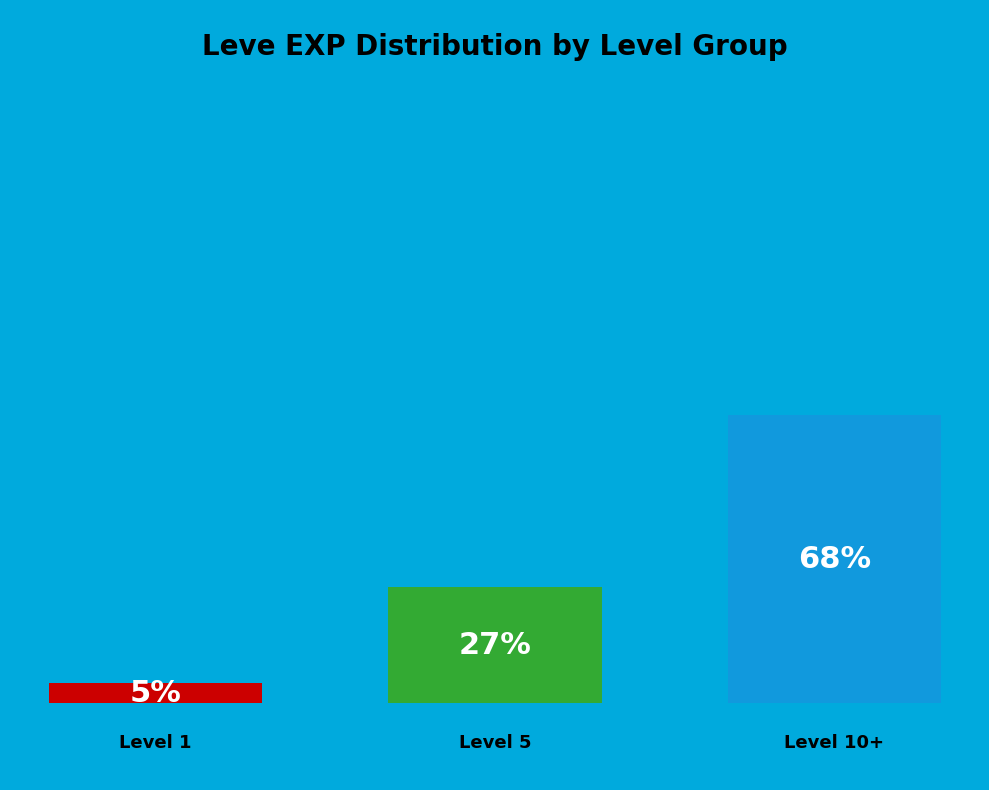

True or false: Copper Ear Cuffs accounts for 6% of the total.

False